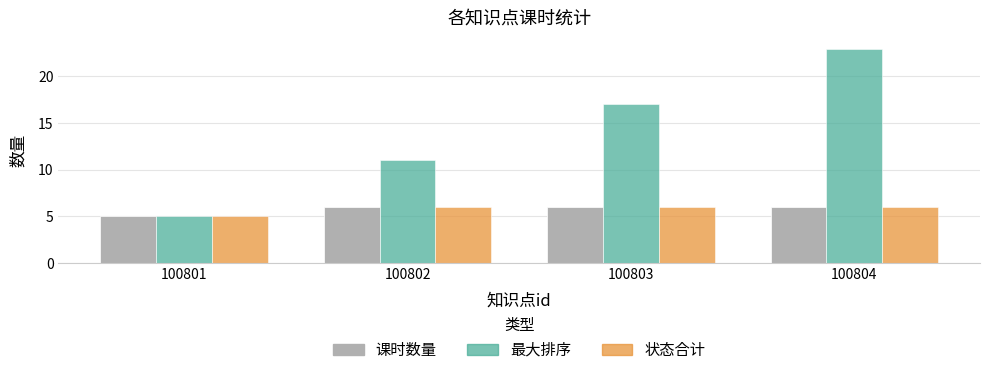

The value of 课时数量 at 100802 is 4. True or false?

False